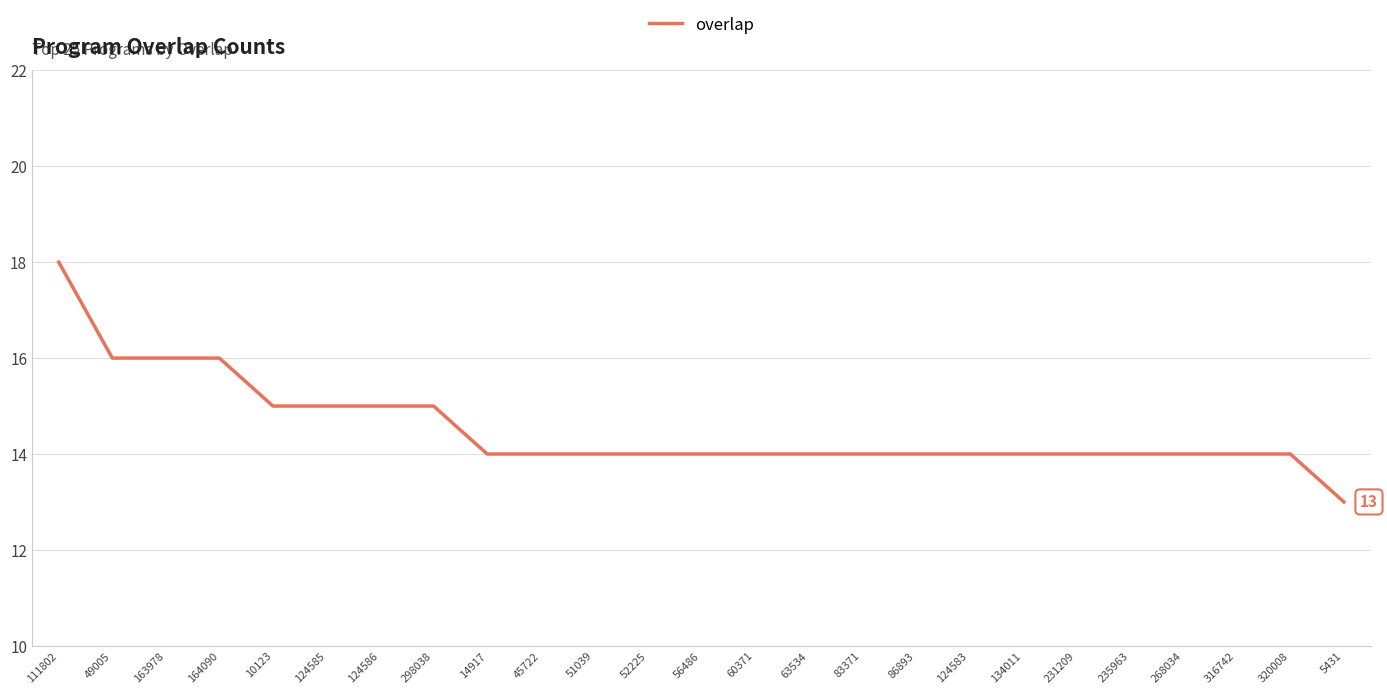

What is the greatest value displayed?

18